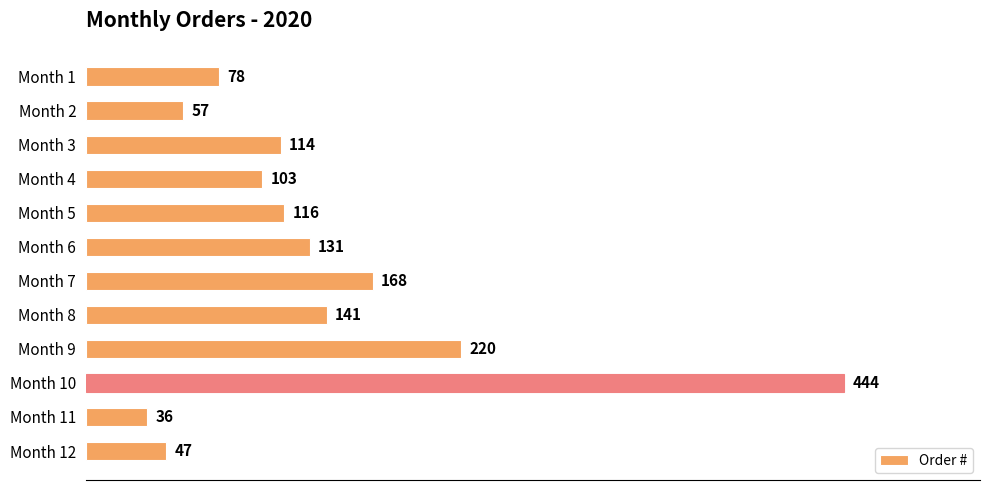

What is the value of the 9th bar from the top?

220